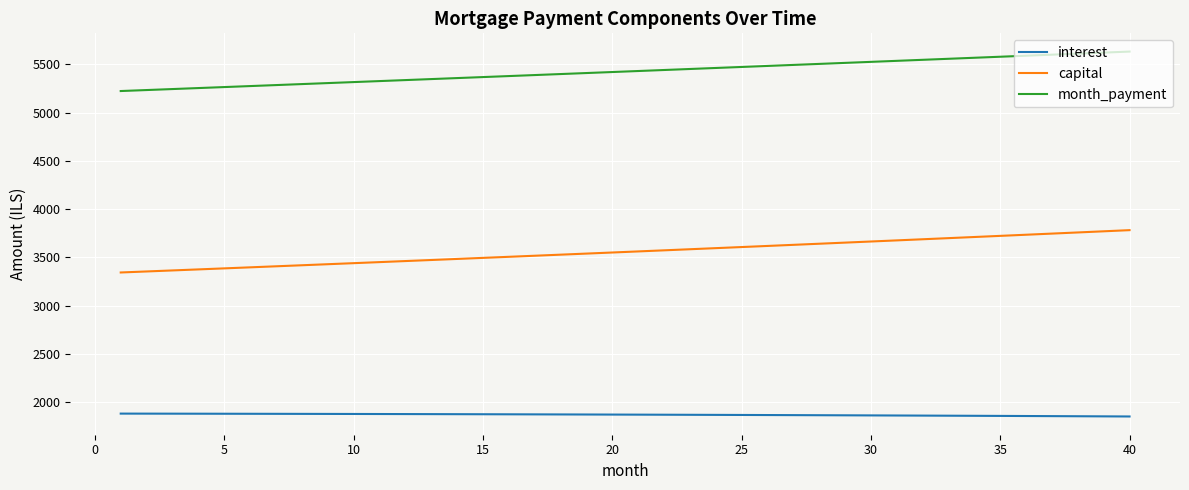

True or false: interest and capital cross at least once.

False